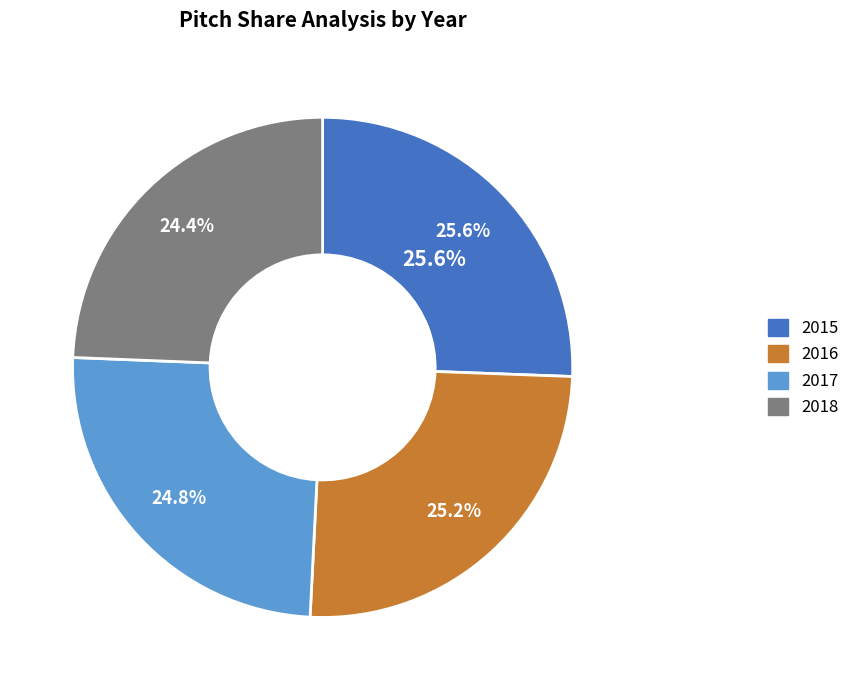

How many segments does this pie chart have?

4